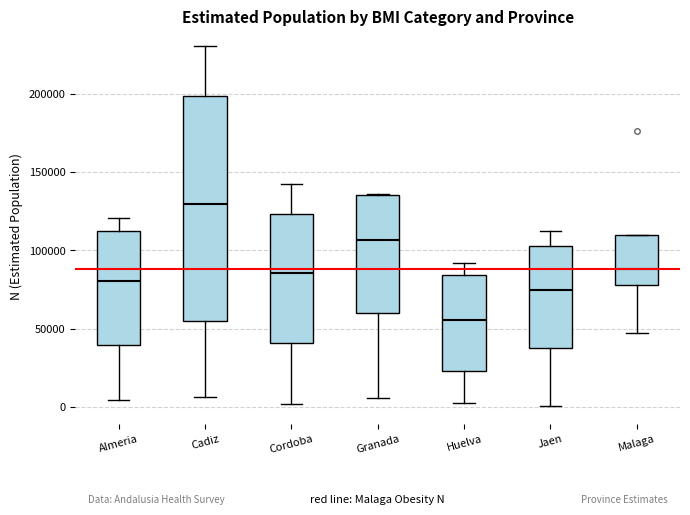

Where is the upper edge of the box for Cordoba on the y-axis? The values are not printed on the chart, so give them approximately, as read against the axis.

125000